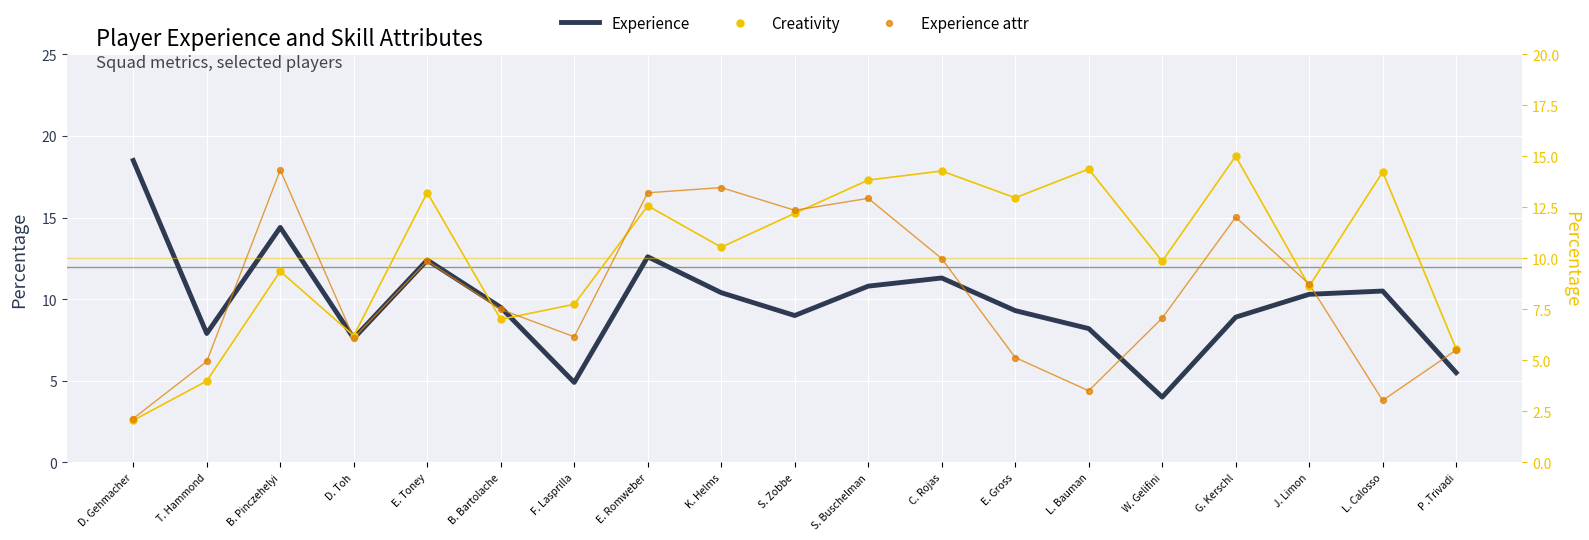

Which series contains the lowest Y value?

Creativity